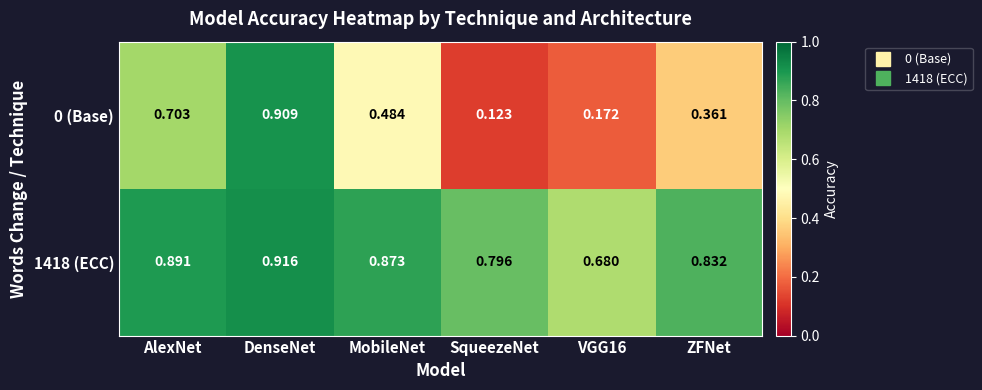

At which category does the chart reach its peak across all series?

DenseNet